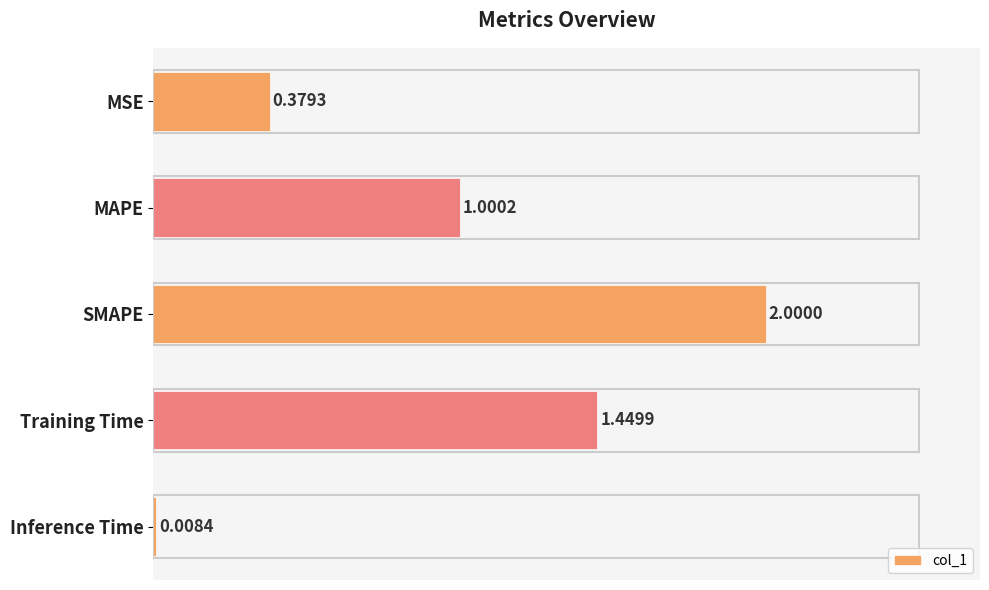

What is the label of the 5th bar from the top?

Inference Time